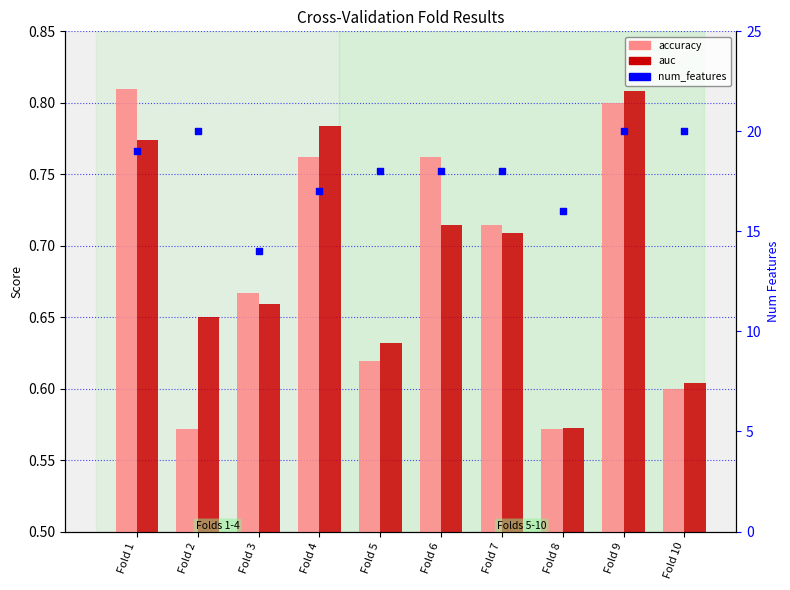

What are all the series names shown in the legend?

accuracy, auc, num_features